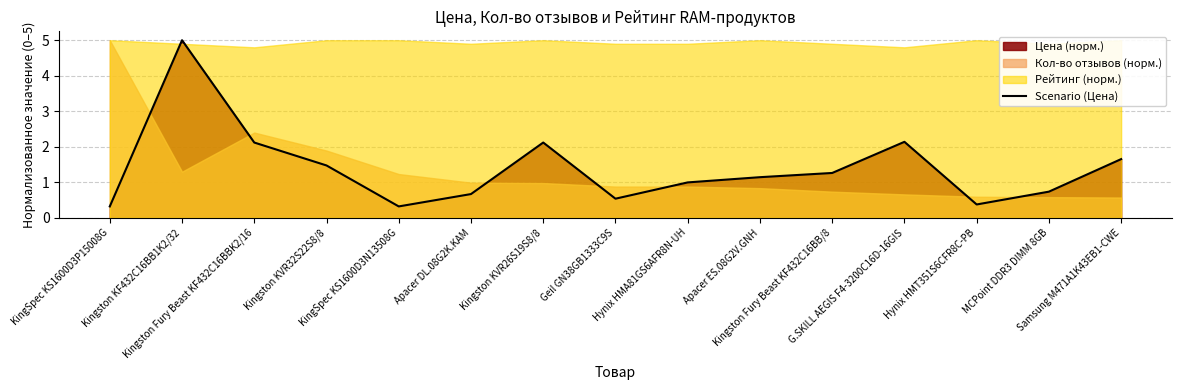

What is the maximum value shown in the chart?

5.0